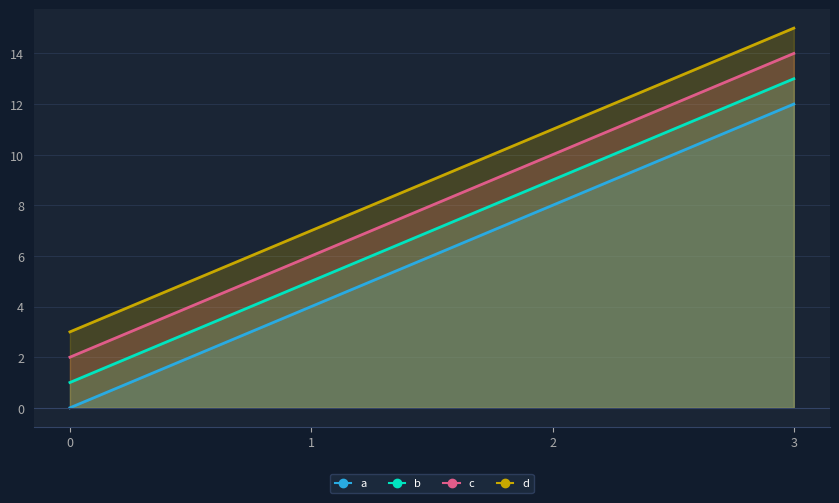

At which category is the sum across all series the highest?

3